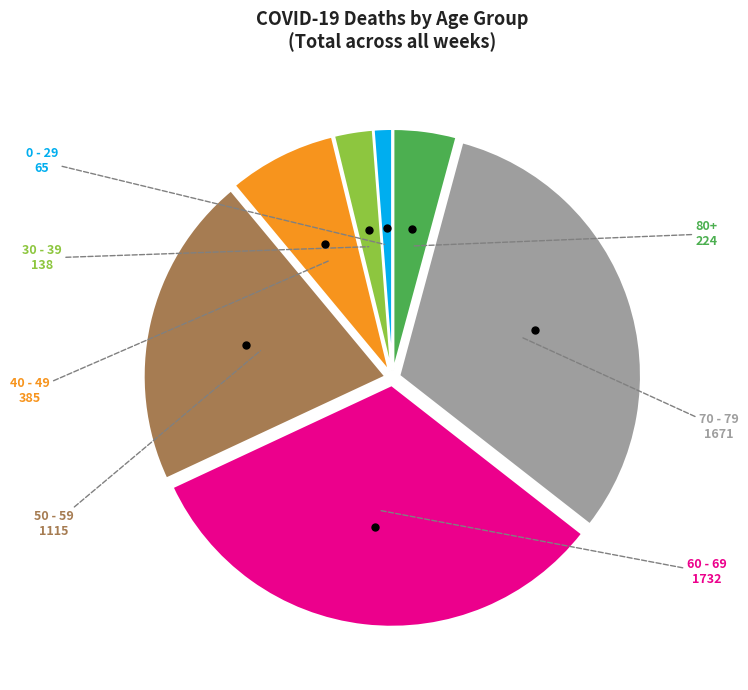

Is there a majority slice in this chart?

No